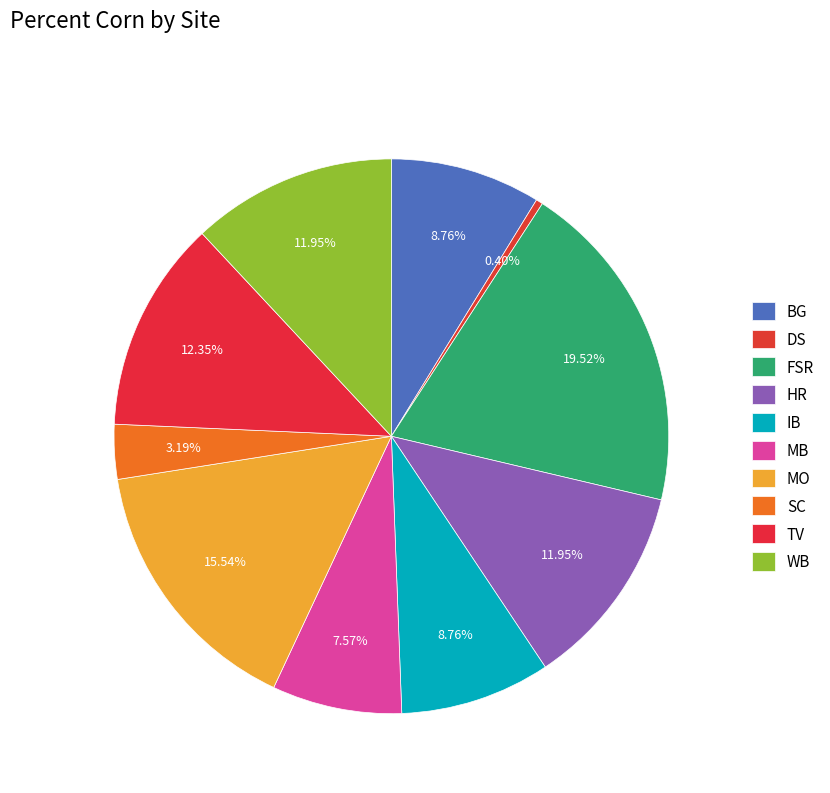

Which slice is the largest?

FSR